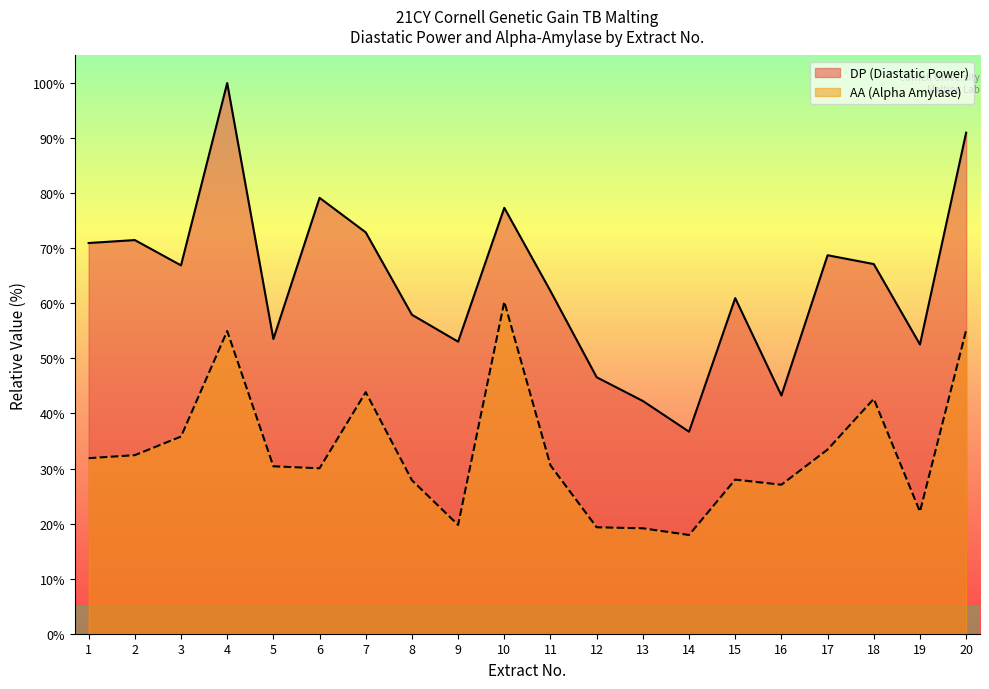

What is the difference between the AA (Alpha Amylase) values at 8 and 15?

0.1